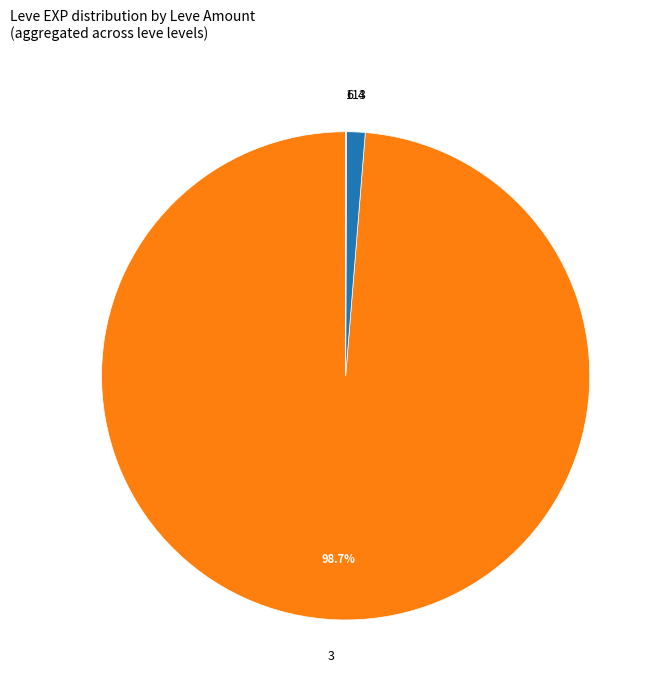

Which category has the biggest portion of the pie?

3